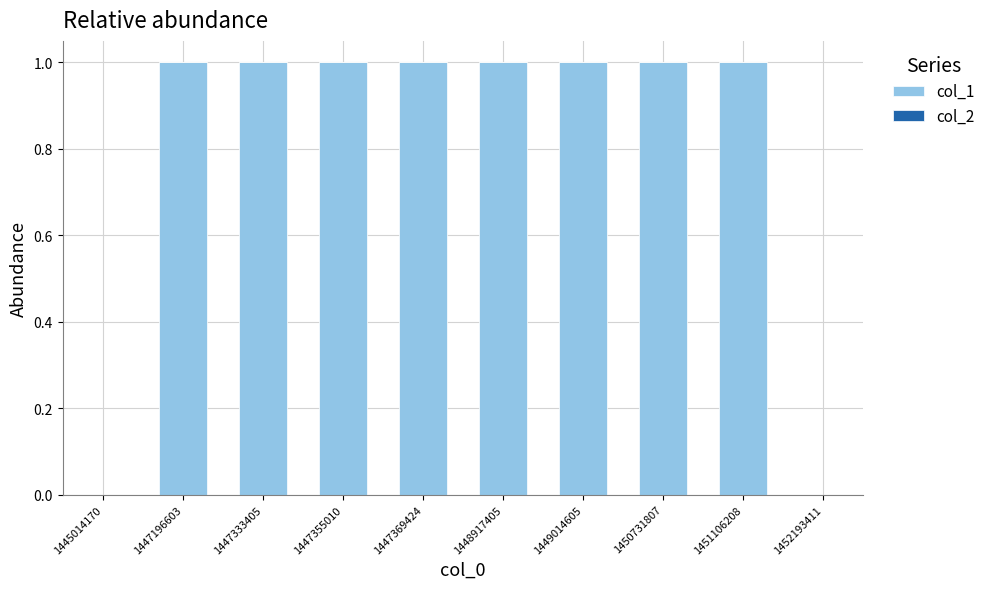

The chart shows a value of 1 at 1447333405. True or false?

True